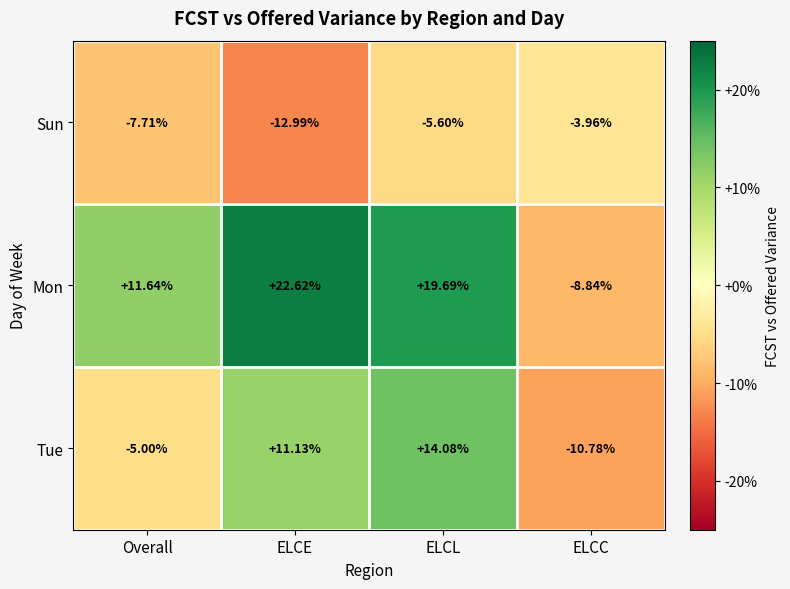

Rank the series by their average value, from lowest to highest.

Sun, Tue, Mon